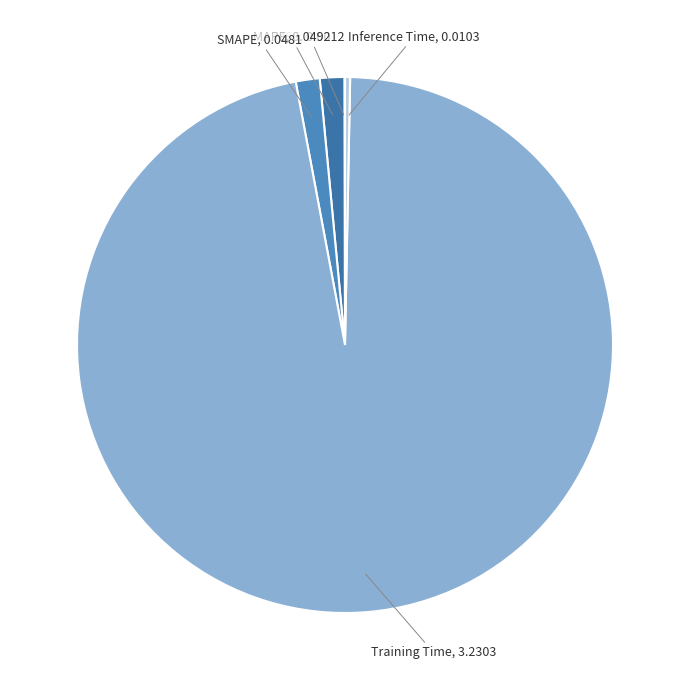

Is there a majority slice in this chart?

Yes